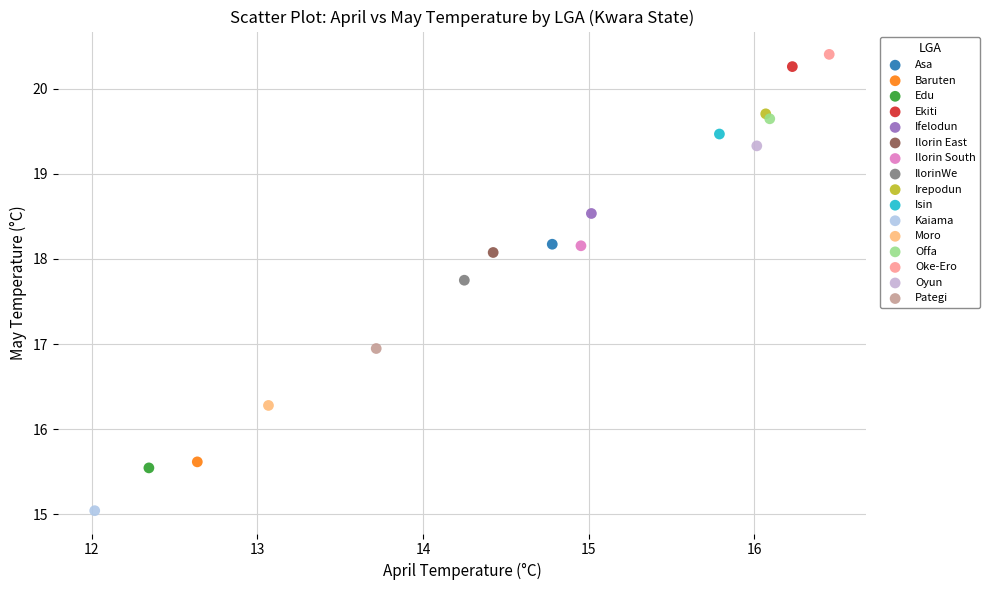

Which series contains the highest Y value?

Oke-Ero